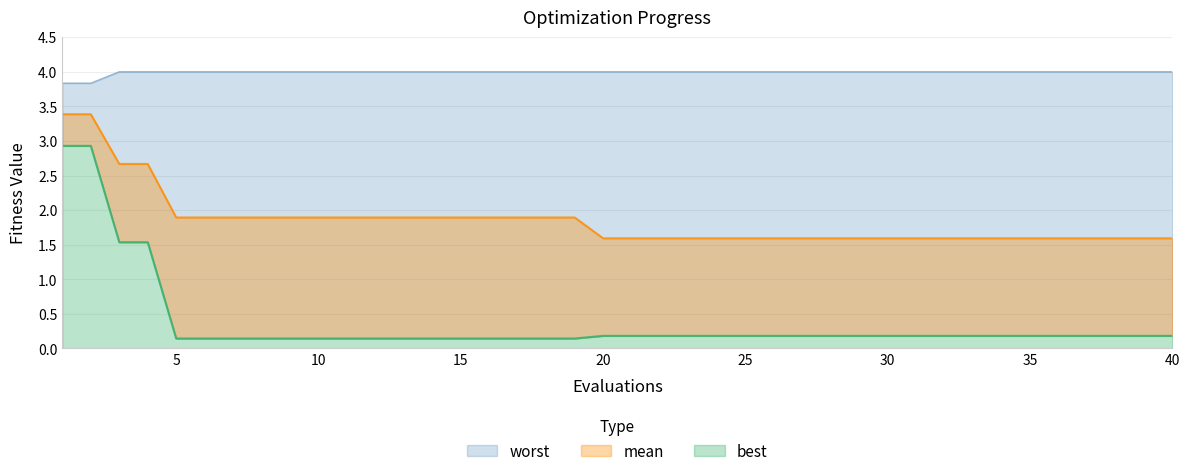

True or false: mean and best intersect in this chart.

False